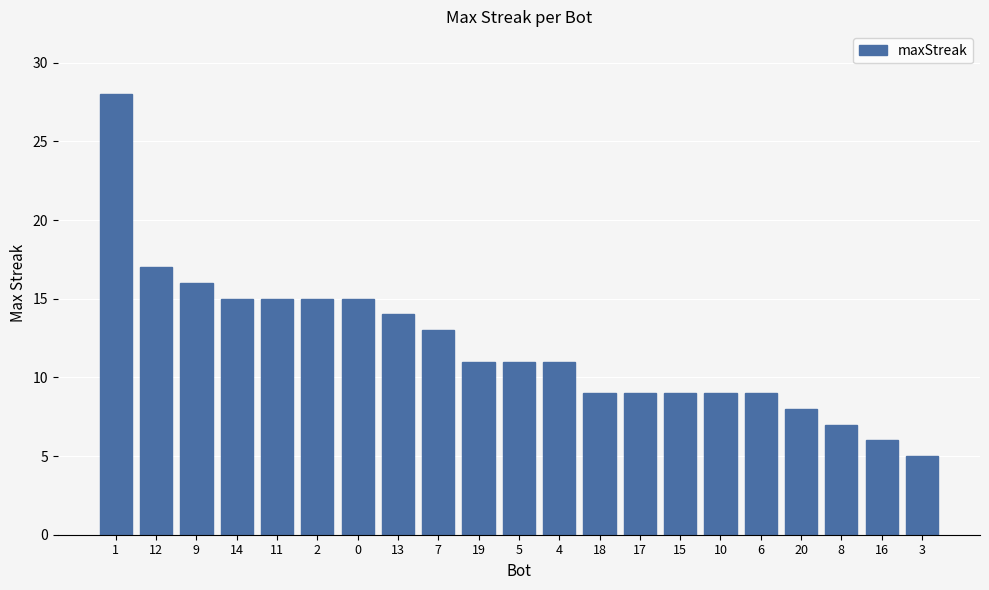

What is the value of the 9th bar from the left?

13